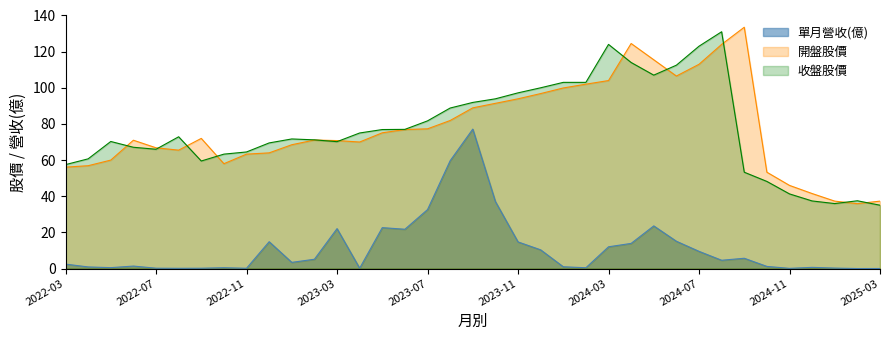

How many interior local peaks does the 單月營收(億) series have?

9